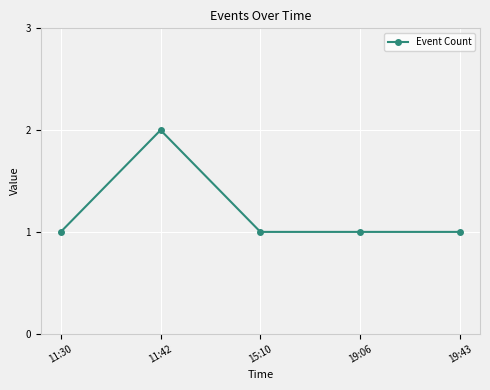

What is the value of the 1st point from the left?

1